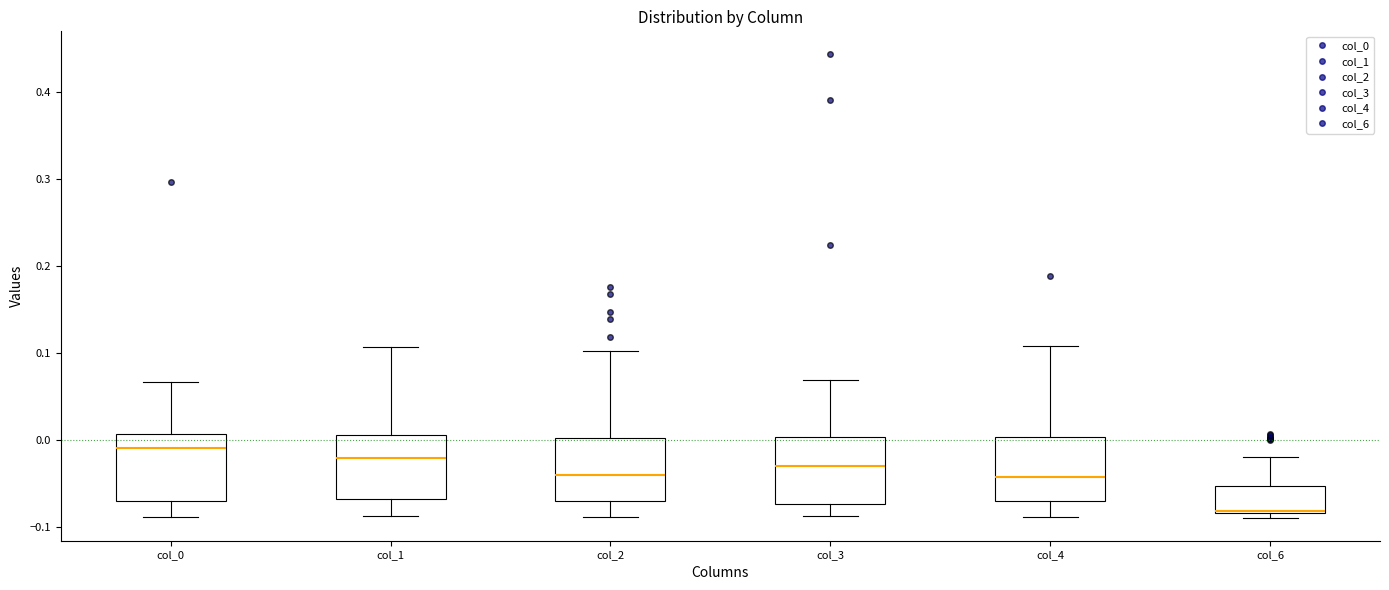

Reading left to right, transcribe this box plot: for each box, give where its median line is, the range the box spans, and where its two whiskers end, as read against the y-axis. The values are not printed on the chart, so give them approximately, as read against the axis.

col_0: median -0.01, box -0.07 to 0.01, whiskers -0.09 to 0.07
col_1: median -0.02, box -0.07 to 0.01, whiskers -0.09 to 0.11
col_2: median -0.04, box -0.07 to 0.00, whiskers -0.09 to 0.10
col_3: median -0.03, box -0.07 to 0.00, whiskers -0.09 to 0.07
col_4: median -0.04, box -0.07 to 0.00, whiskers -0.09 to 0.11
col_6: median -0.08 (drawn on the box's lower edge), box -0.08 to -0.05, whiskers -0.09 to -0.02